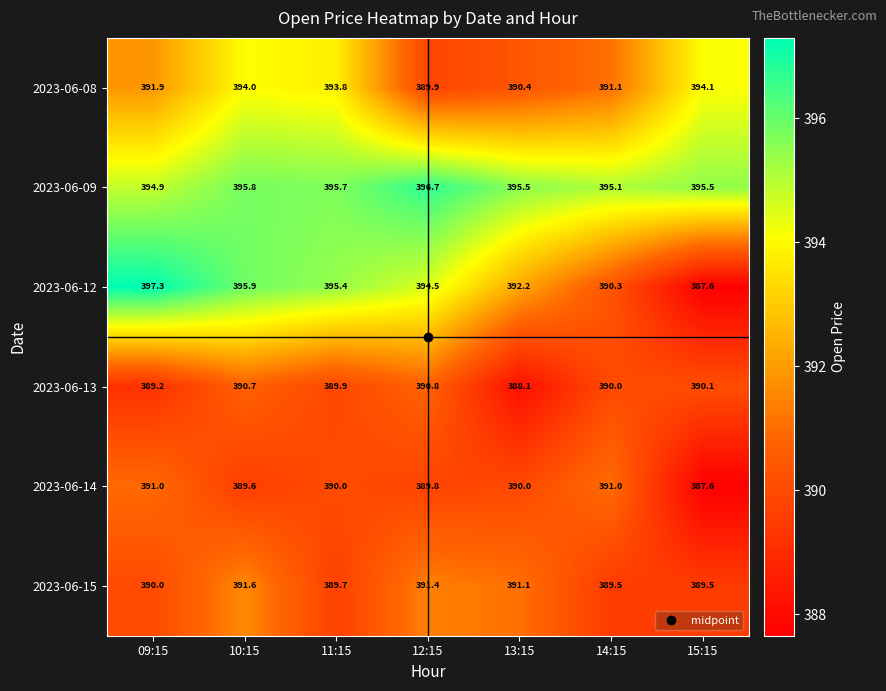

The 2023-06-15 series shows 695.6 at 09:15. True or false?

False